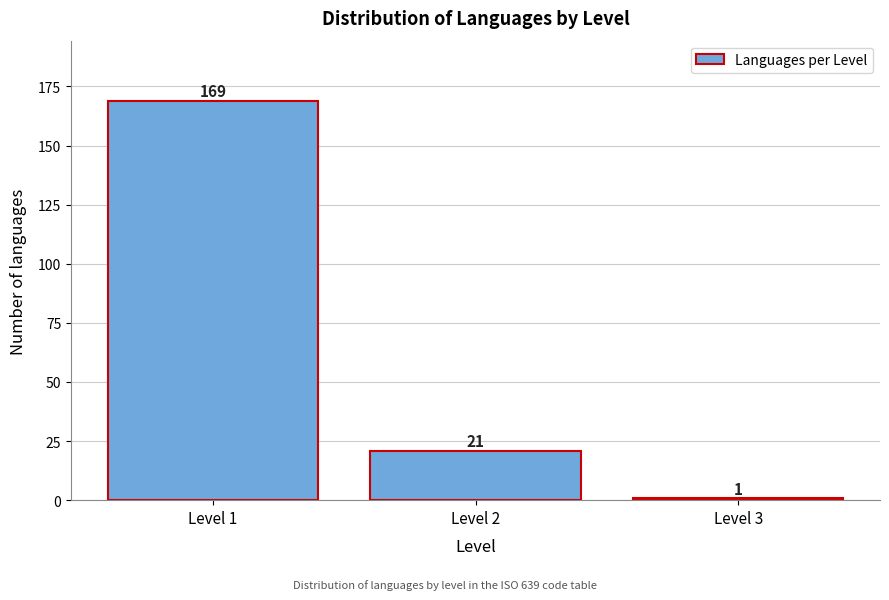

Reading right to left, transcribe all the data shown in this chart.

1	21	169